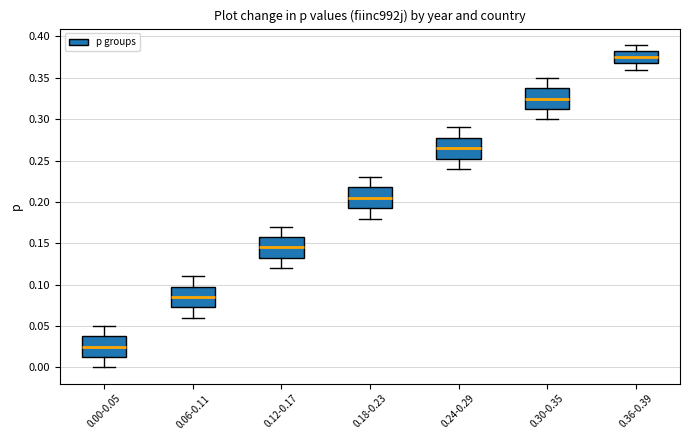

Which box has the highest median line?

0.36-0.39